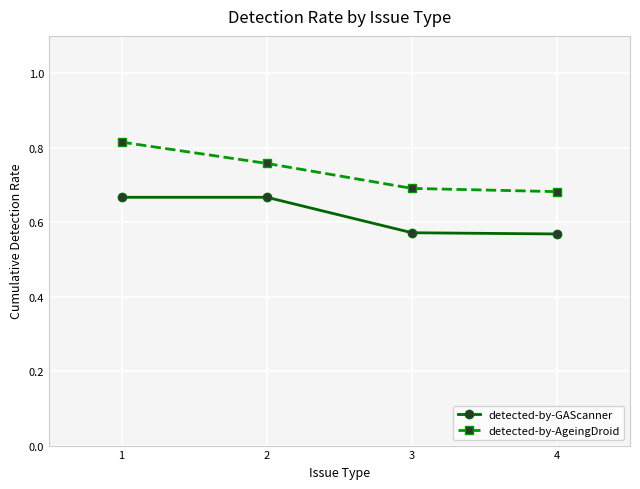

Count the detected-by-GAScanner values in the range 0 to 1.

4